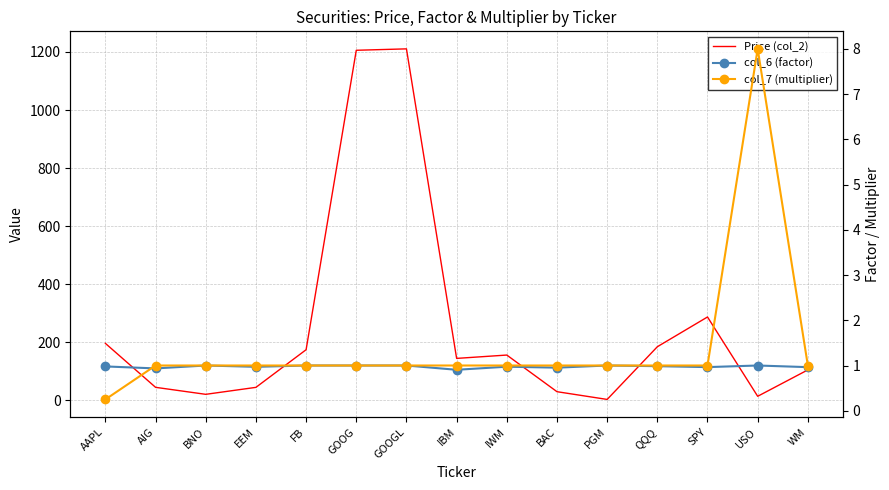

At which category is the sum across all series the highest?

GOOGL